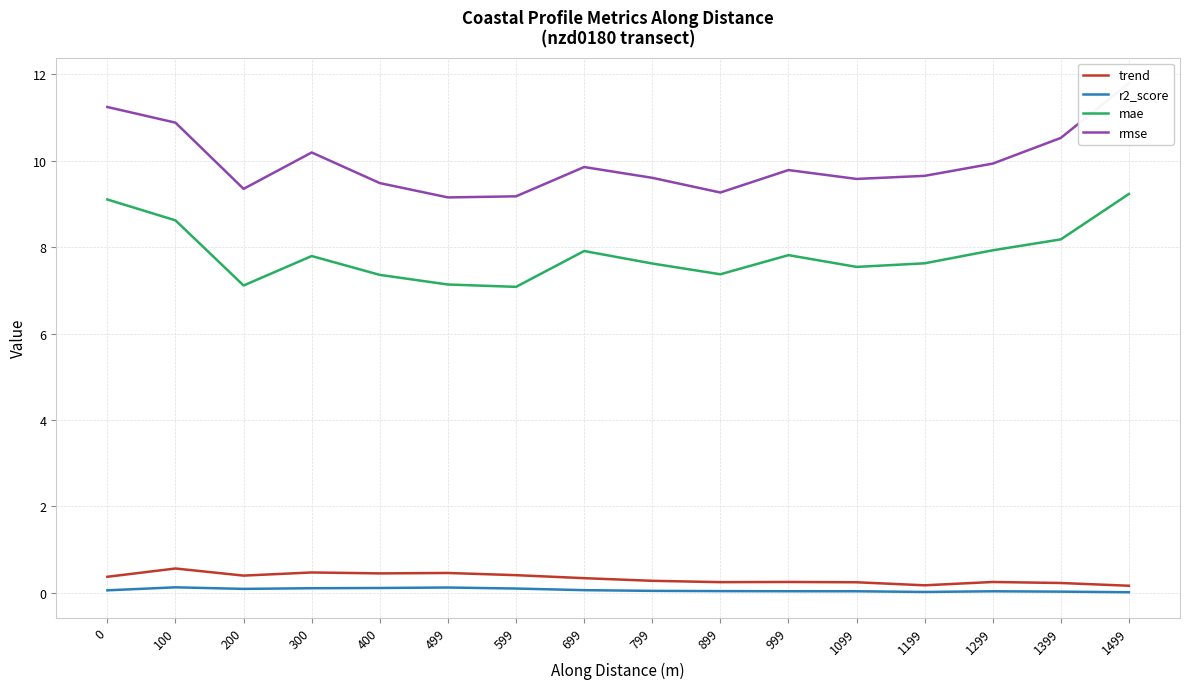

True or false: trend and mae intersect in this chart.

False